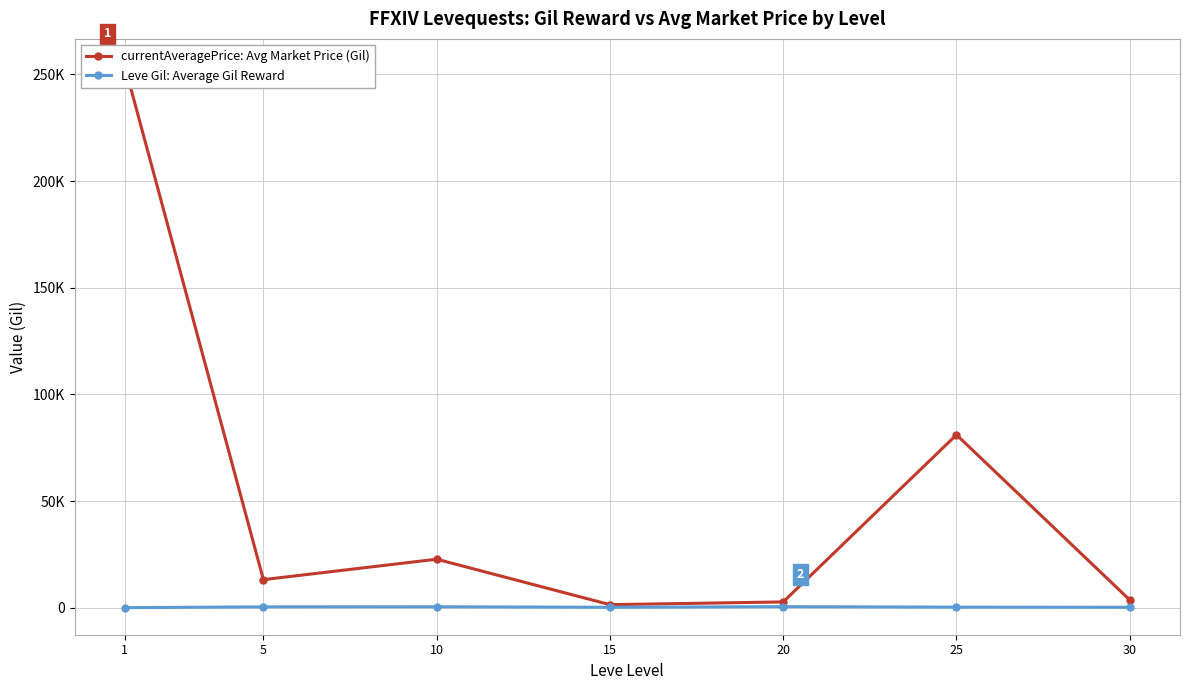

True or false: currentAveragePrice: Avg Market Price (Gil) and Leve Gil: Average Gil Reward intersect in this chart.

False